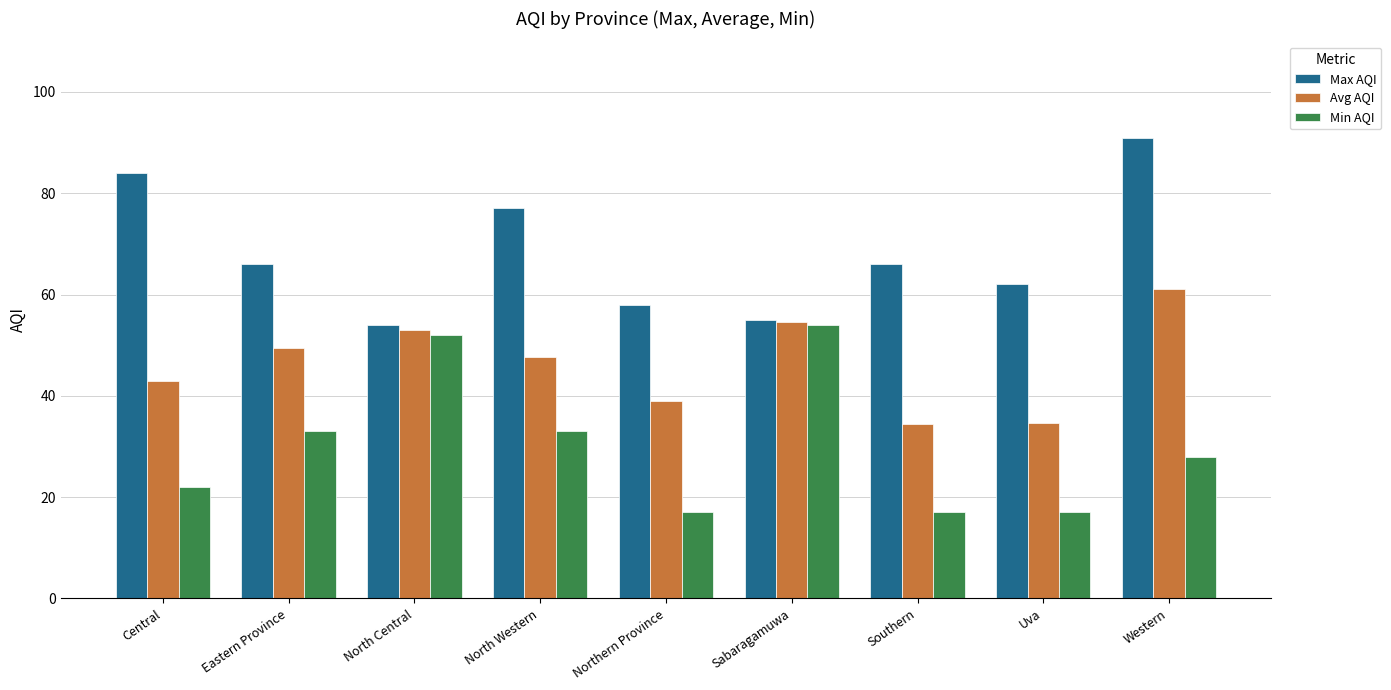

The value of Min AQI at North Central is 92.8. True or false?

False